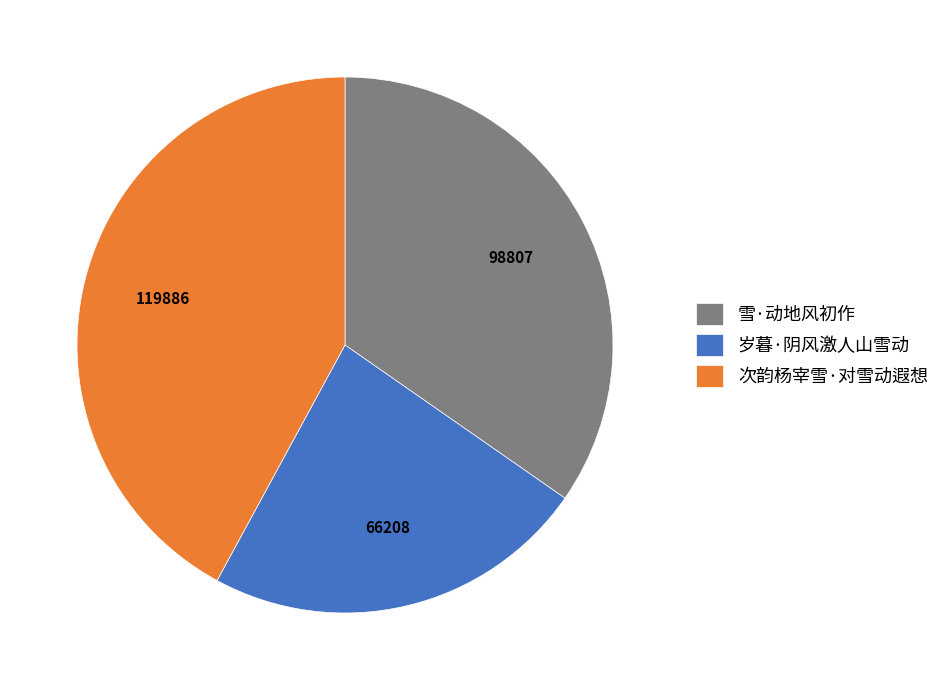

Is it true that 雪·动地风初作 is 26% of the pie?

False